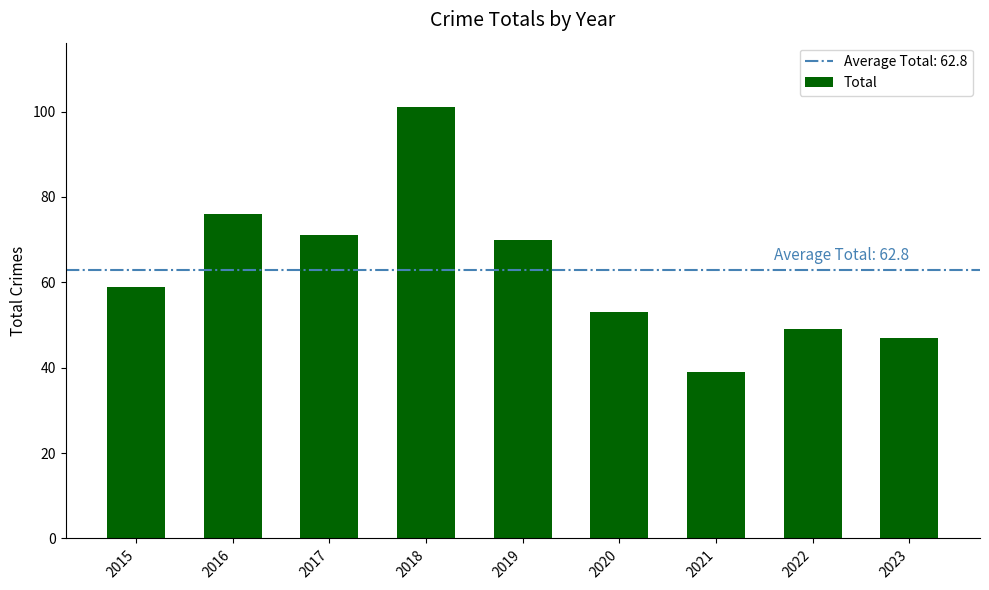

Reading right to left, list all the values displayed in this chart.

47	49	39	53	70	101	71	76	59